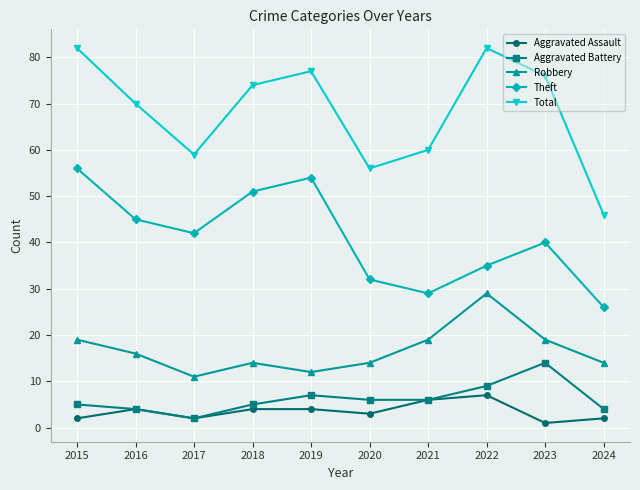

What is the difference between the maximum and minimum values in the Theft series?

30